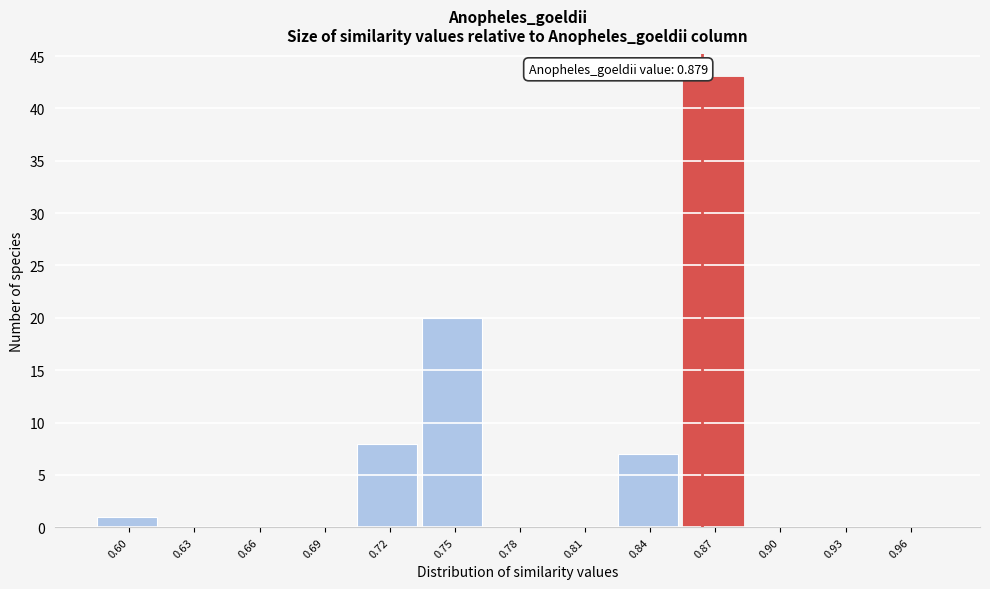

Reading left to right, list all the values displayed in this chart.

0.60=1	0.63=0	0.66=0	0.69=0	0.72=8	0.75=20	0.78=0	0.81=0	0.84=7	0.87=43	0.90=0	0.93=0	0.96=0